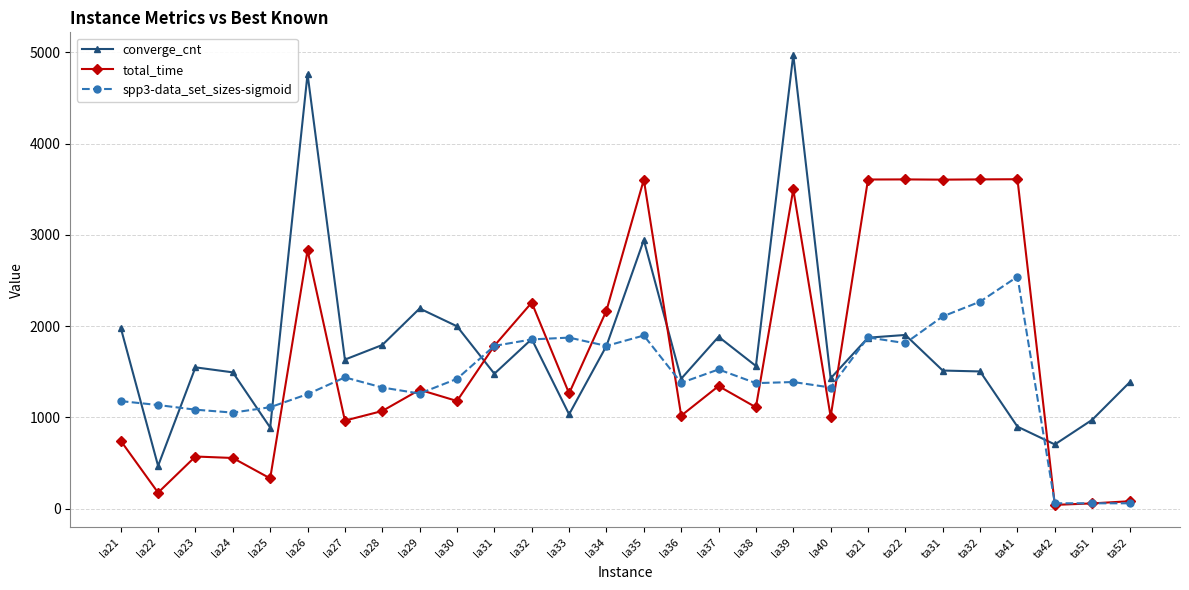

How many times do total_time and converge_cnt cross each other?

4